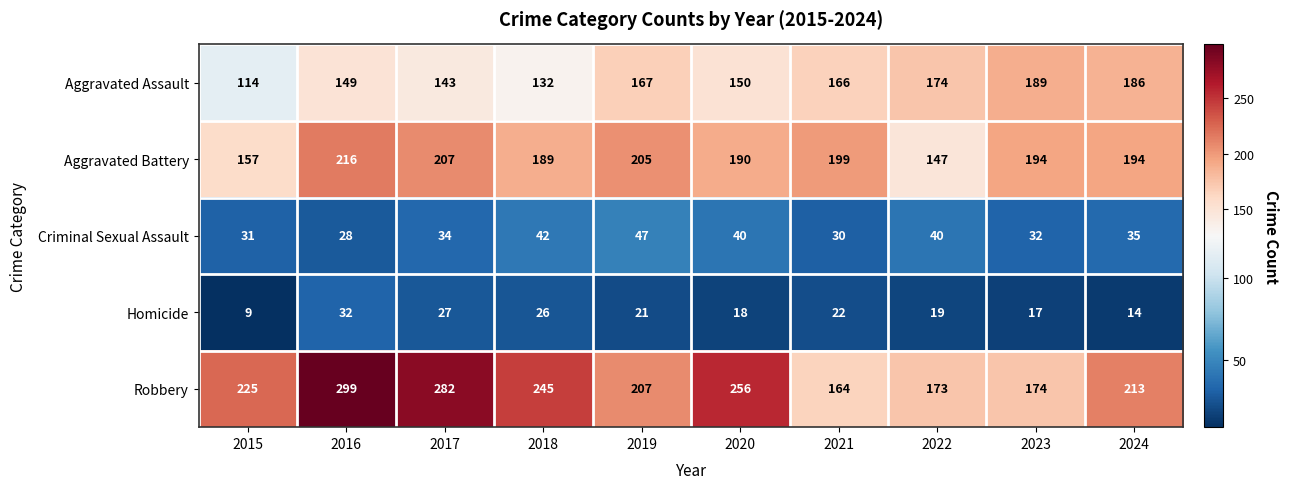

What is the sum of all Robbery values?

2238